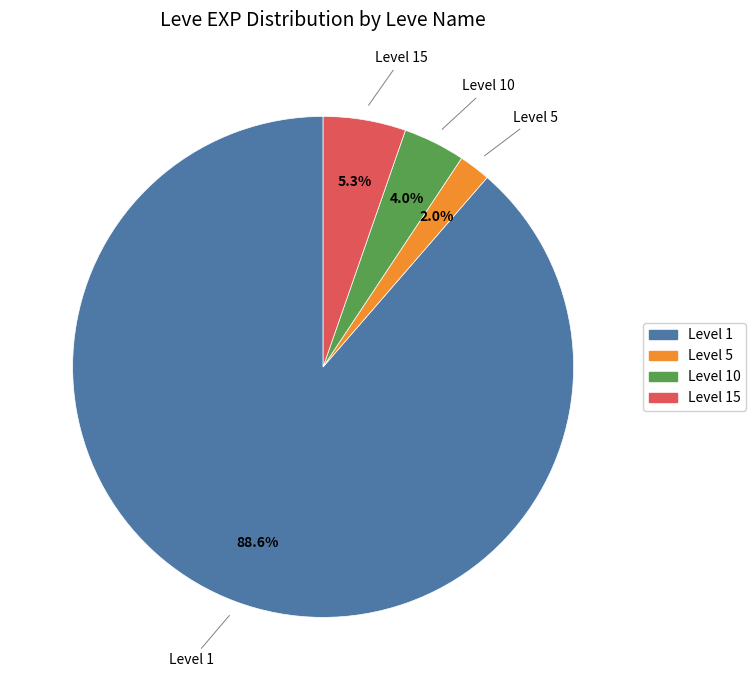

To the nearest percent, what is the average slice percentage?

25%